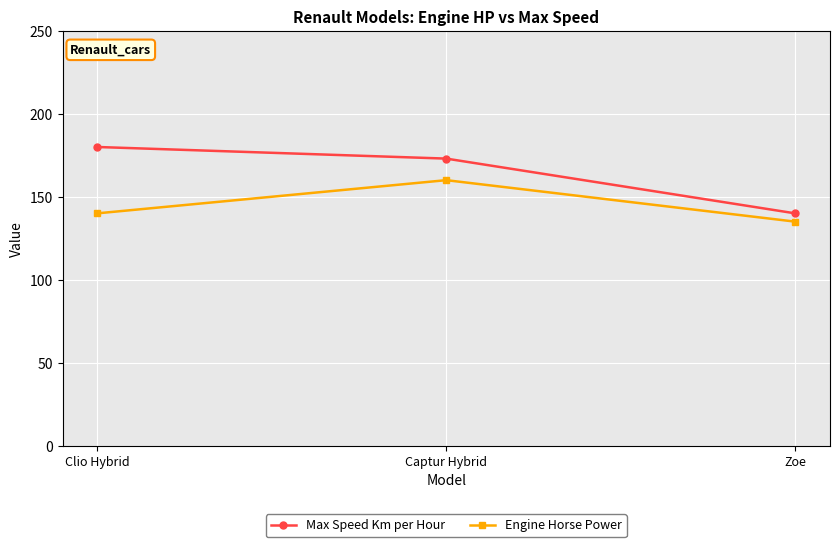

Which category has the highest value in the Engine Horse Power series?

Captur Hybrid